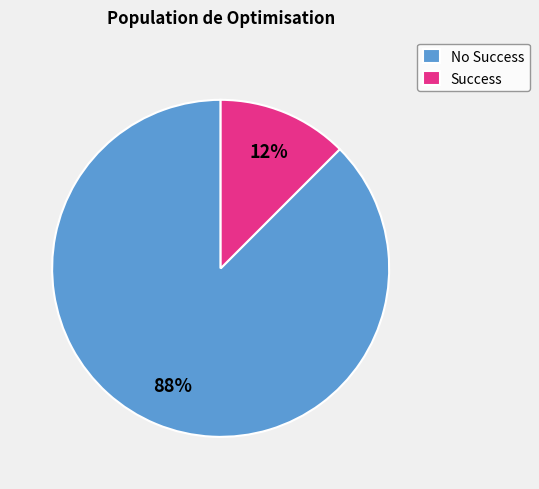

Which category has the smallest portion of the pie?

Success